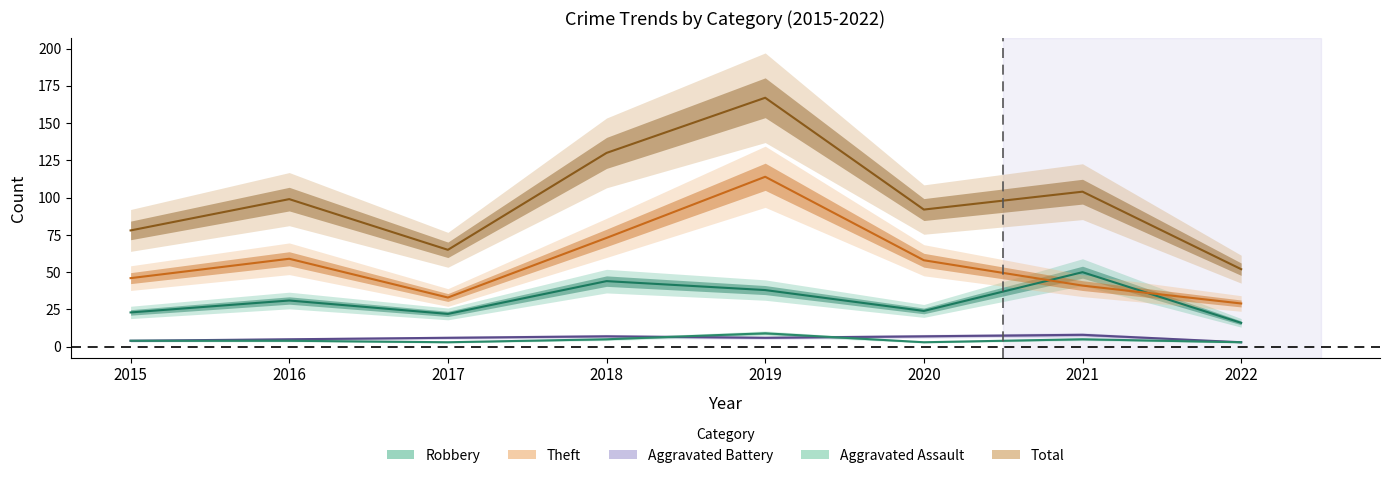

Which category has the lowest value across all series?

2022